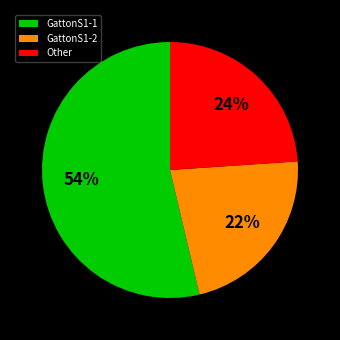

To the nearest percent, what is the average slice percentage?

33%